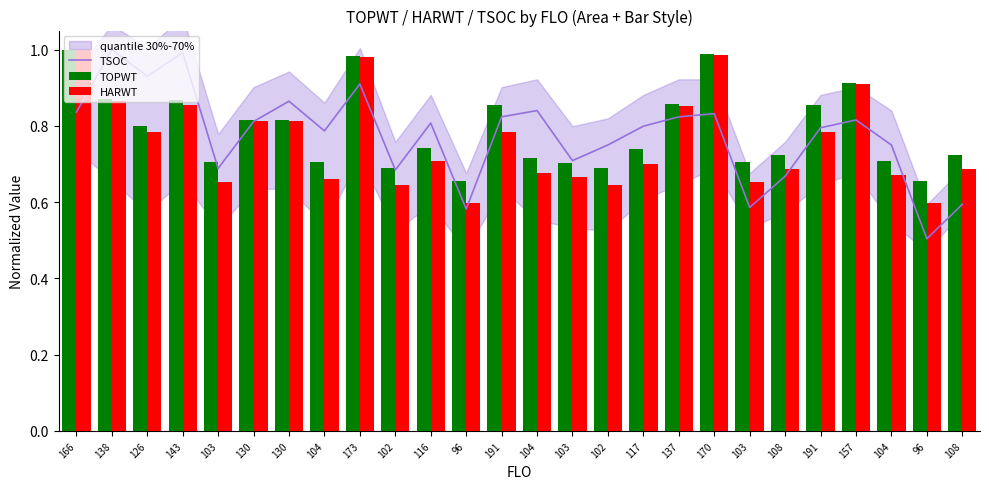

What is the minimum value for TOPWT?

0.7